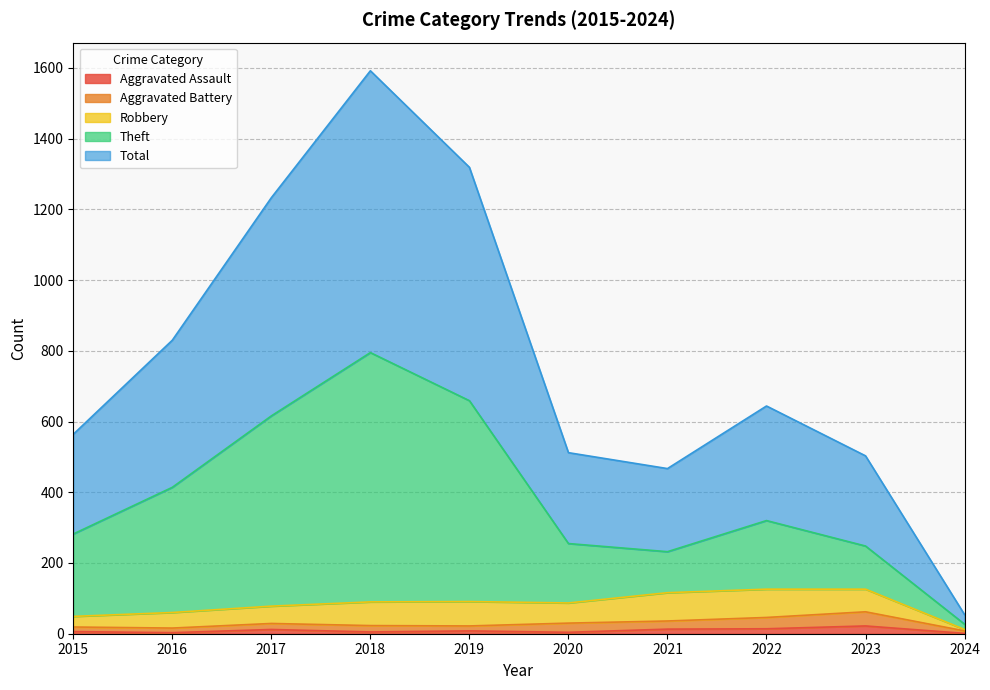

Which label corresponds to the smallest value in the chart?

2024